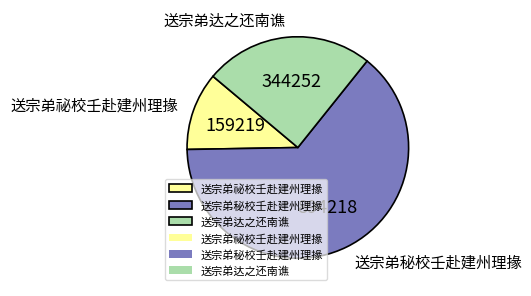

Does 送宗弟祕校壬赴建州理掾 account for over 50% of the chart?

No